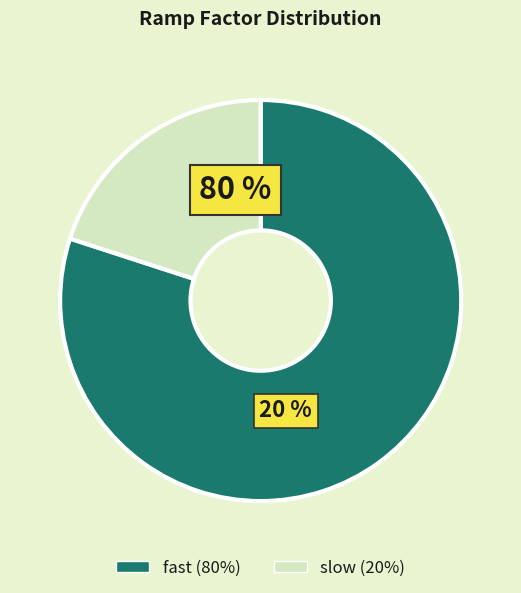

Do slow and fast together represent more than half of the pie?

Yes